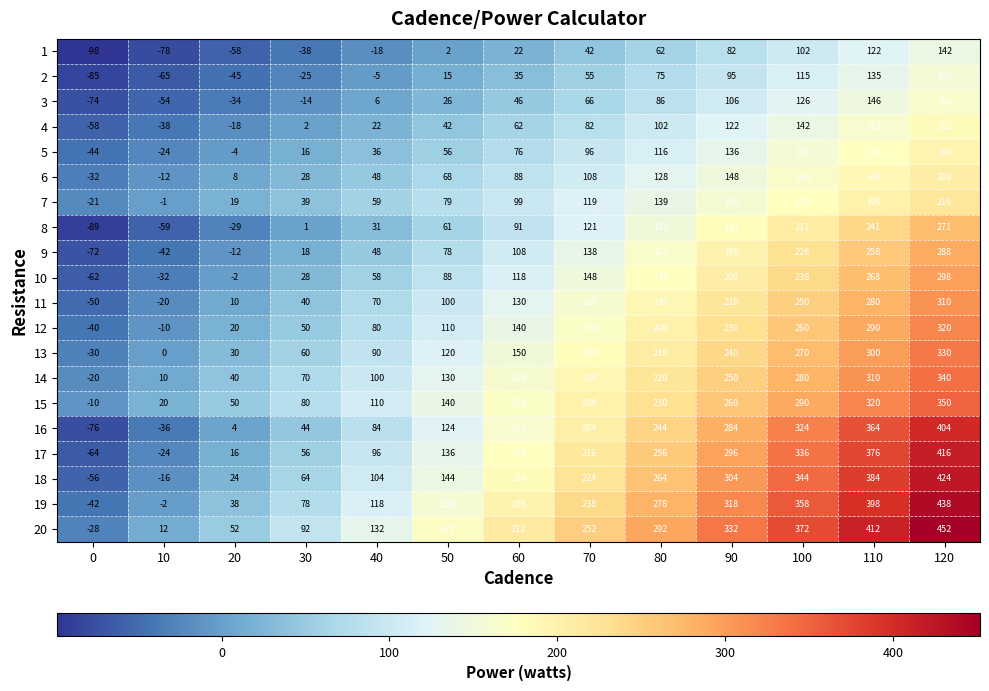

What is the greatest value displayed?

452